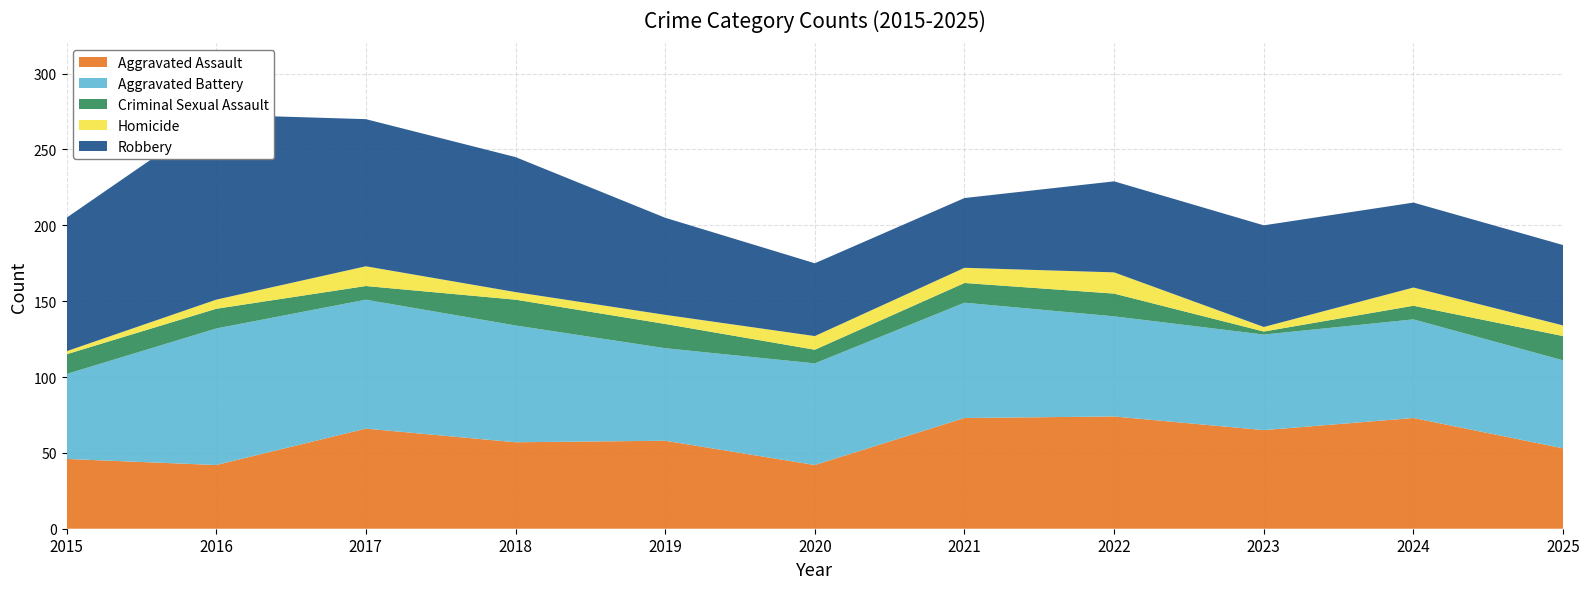

Reading left to right, transcribe all the data shown in this chart.

Aggravated Assault: 46	42	66	57	58	42	73	74	65	73	53
Aggravated Battery: 56	90	85	77	61	67	76	66	63	65	58
Criminal Sexual Assault: 13	13	9	17	16	9	13	15	2	9	16
Homicide: 2	6	13	5	6	9	10	14	3	12	7
Robbery: 88	122	97	89	64	48	46	60	67	56	53